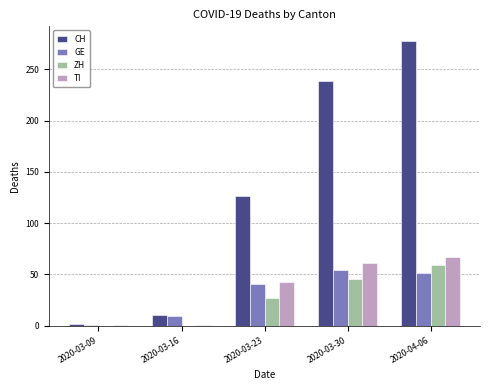

Between 2020-03-23 and 2020-04-06, which series saw the biggest shift?

CH